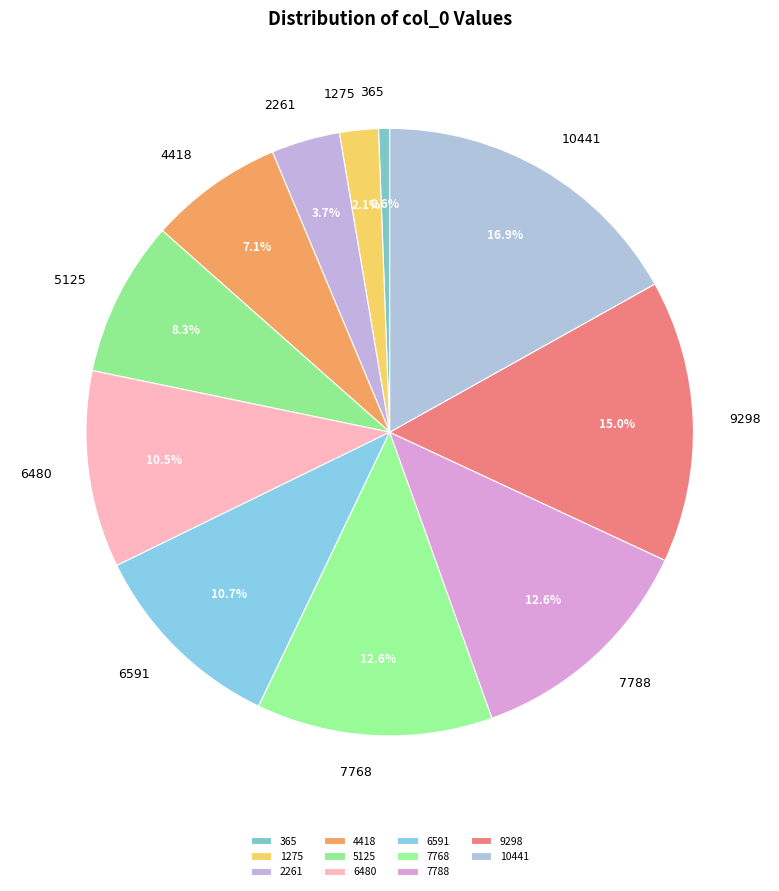

Is there any slice that represents more than half of the pie?

No